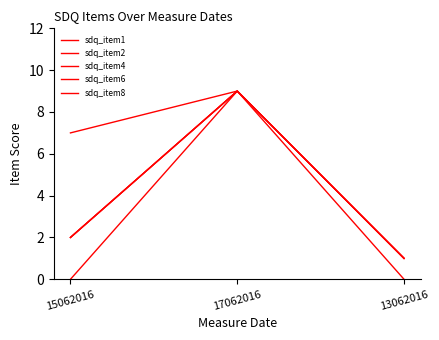

Does the chart display data point markers on the line(s)?

No